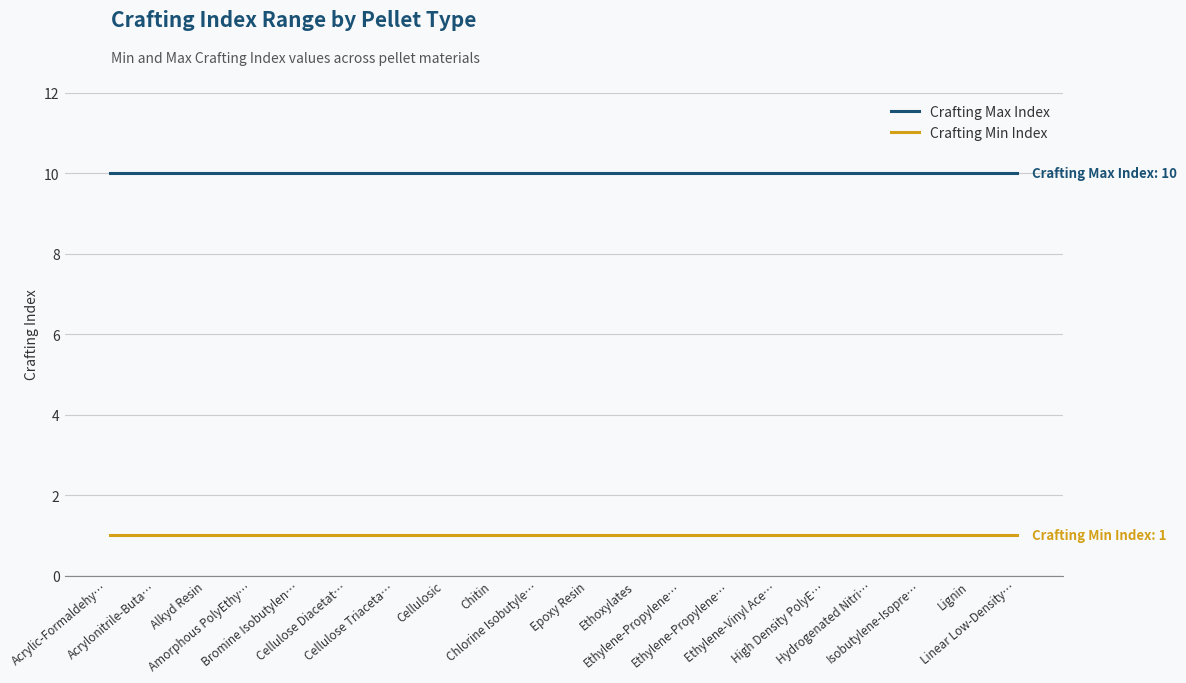

What is the label of the 10th point from the left?

Chlorine Isobutyle…